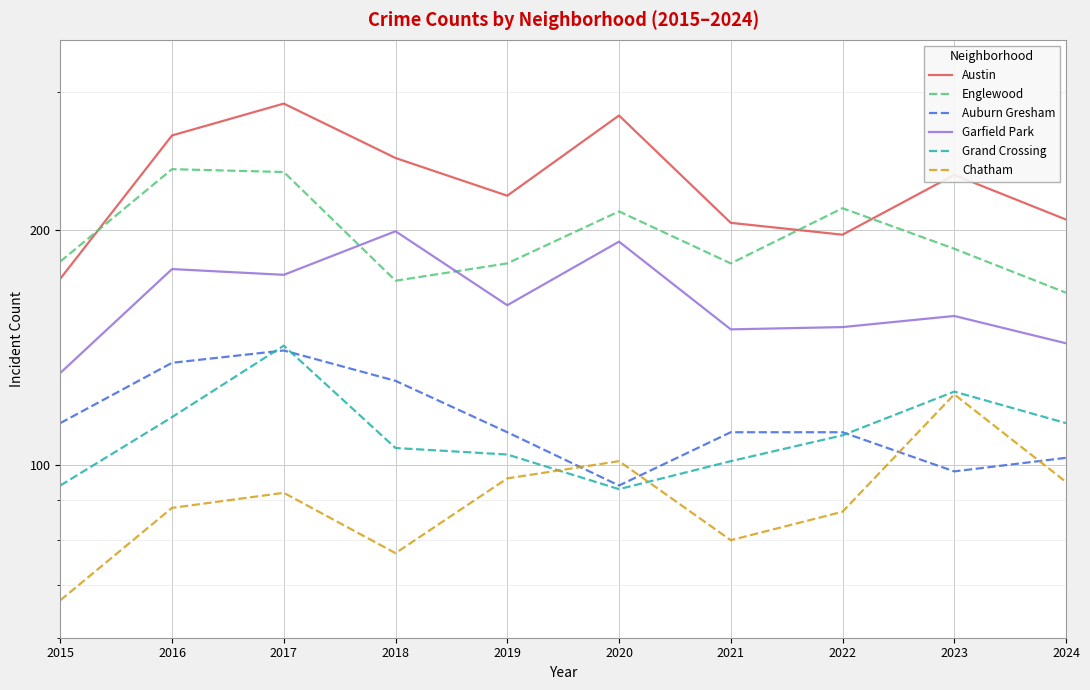

Is it true that Englewood equals 181 at 2021?

True